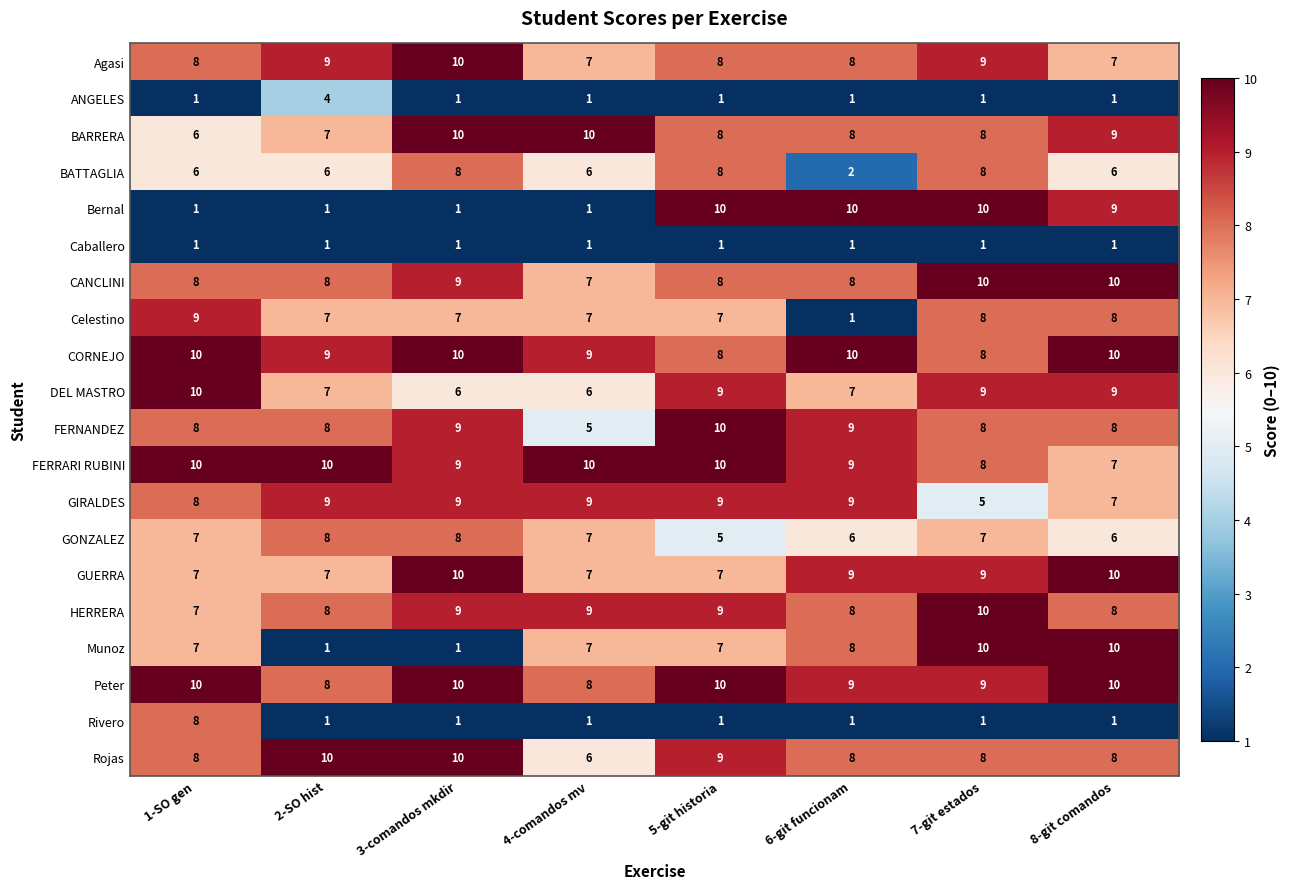

What is the maximum value for BATTAGLIA?

8